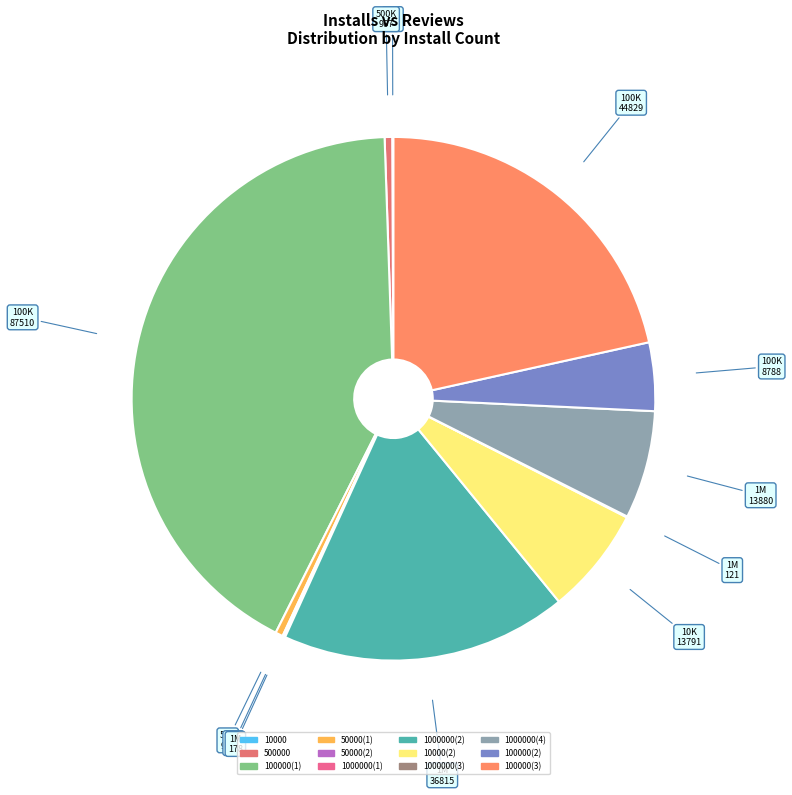

Does any single category account for the majority?

No